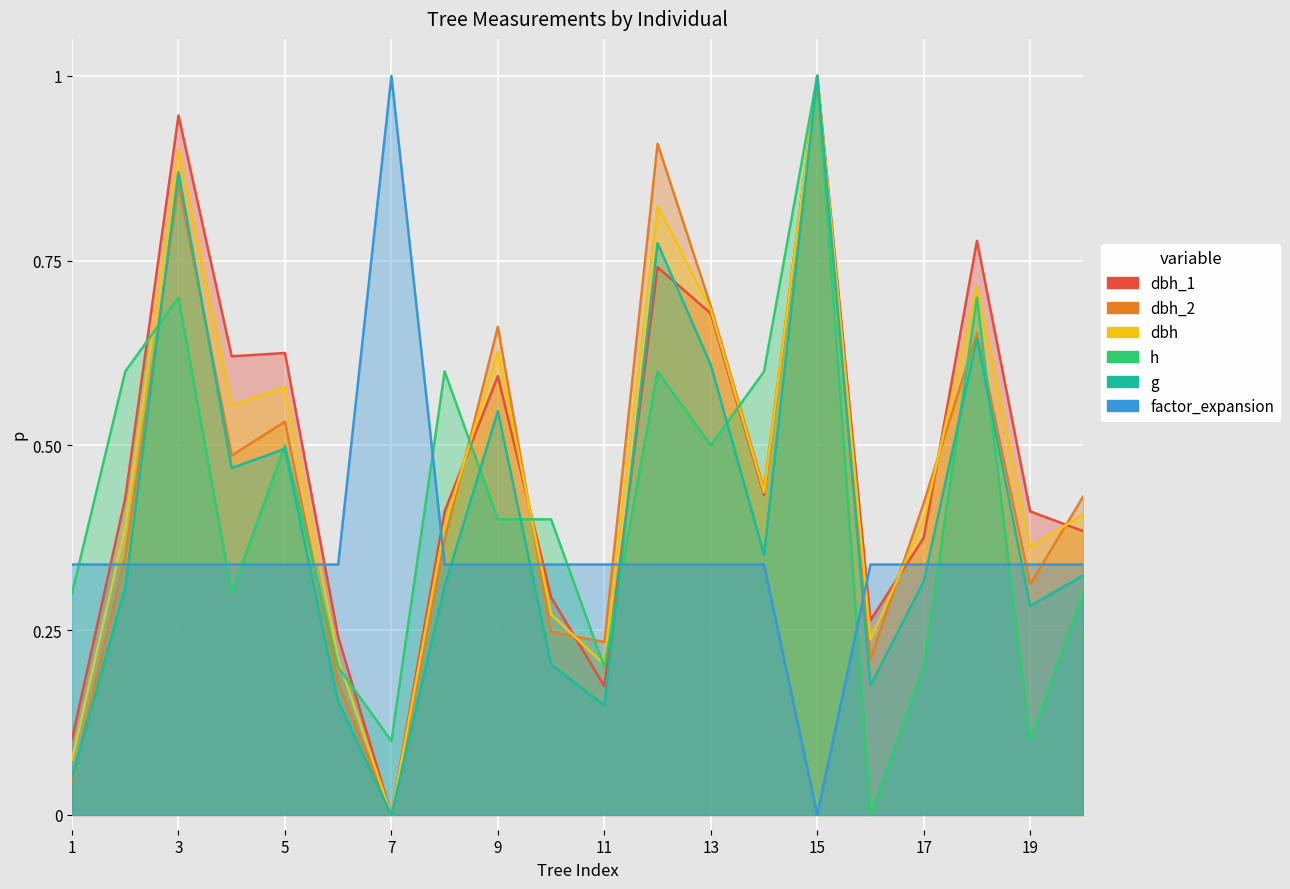

At how many categories does at least one series exceed 0?

20